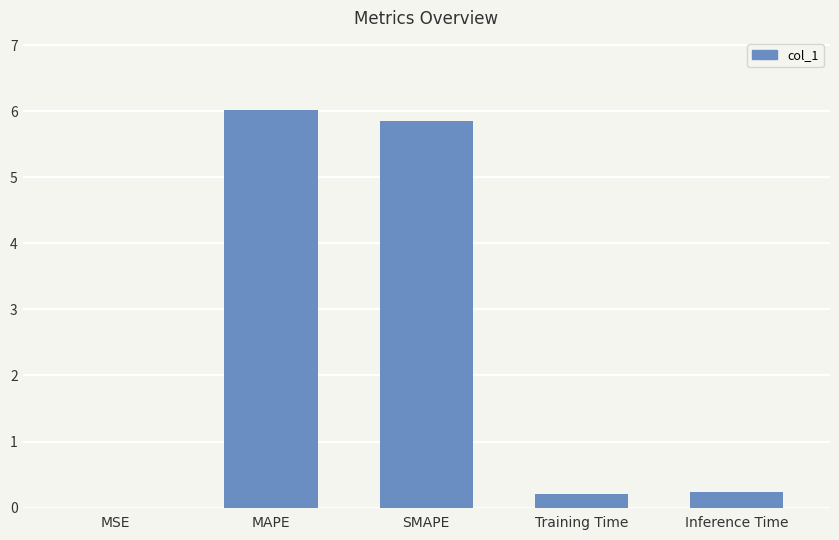

What is the approximate value at MAPE?

6.0